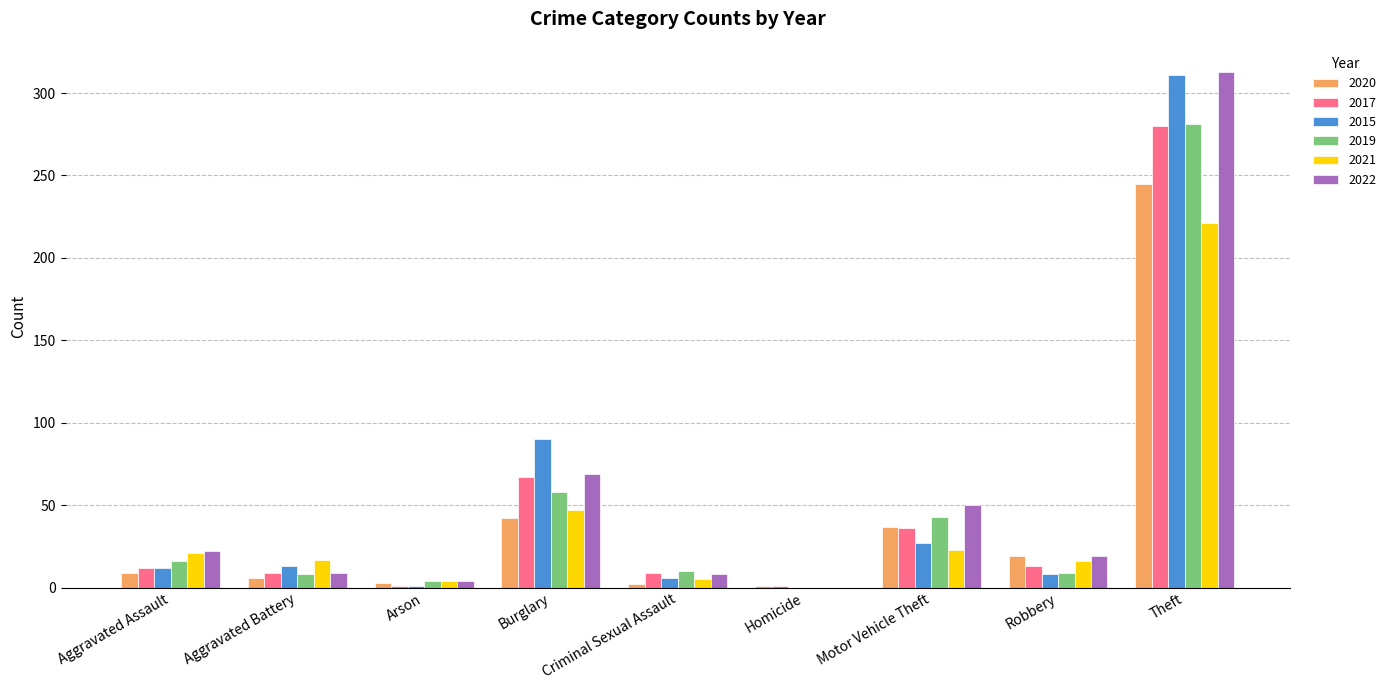

True or false: 2022 has a value of 8 at Criminal Sexual Assault.

True